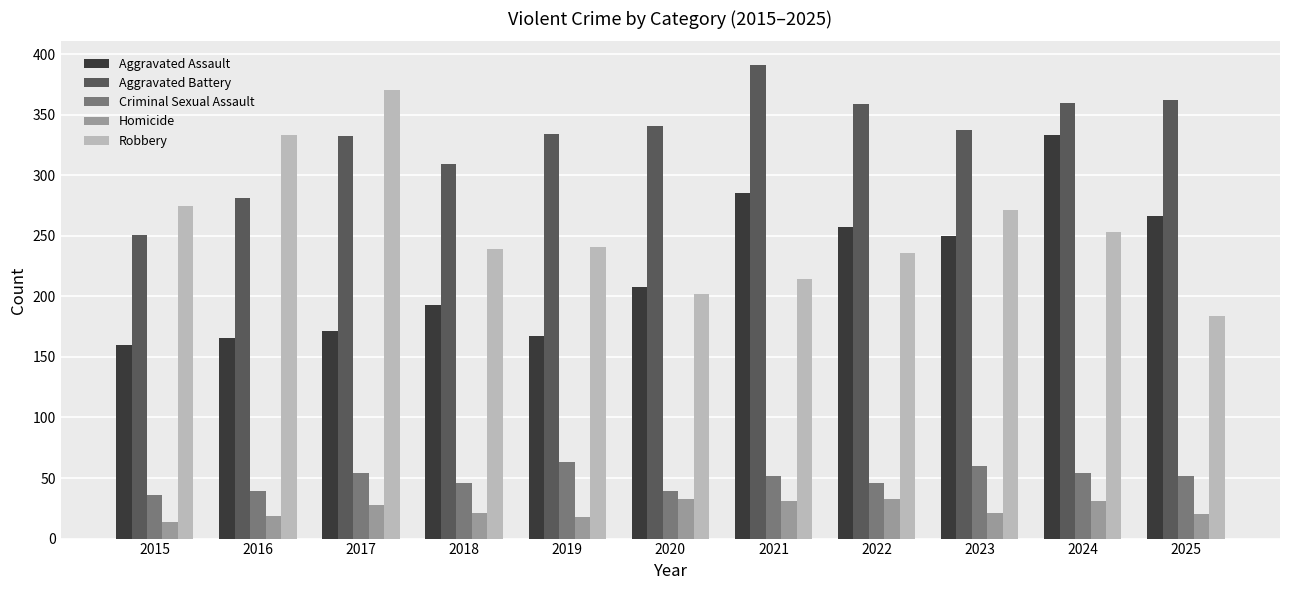

True or false: Robbery has a value of 415 at 2019.

False